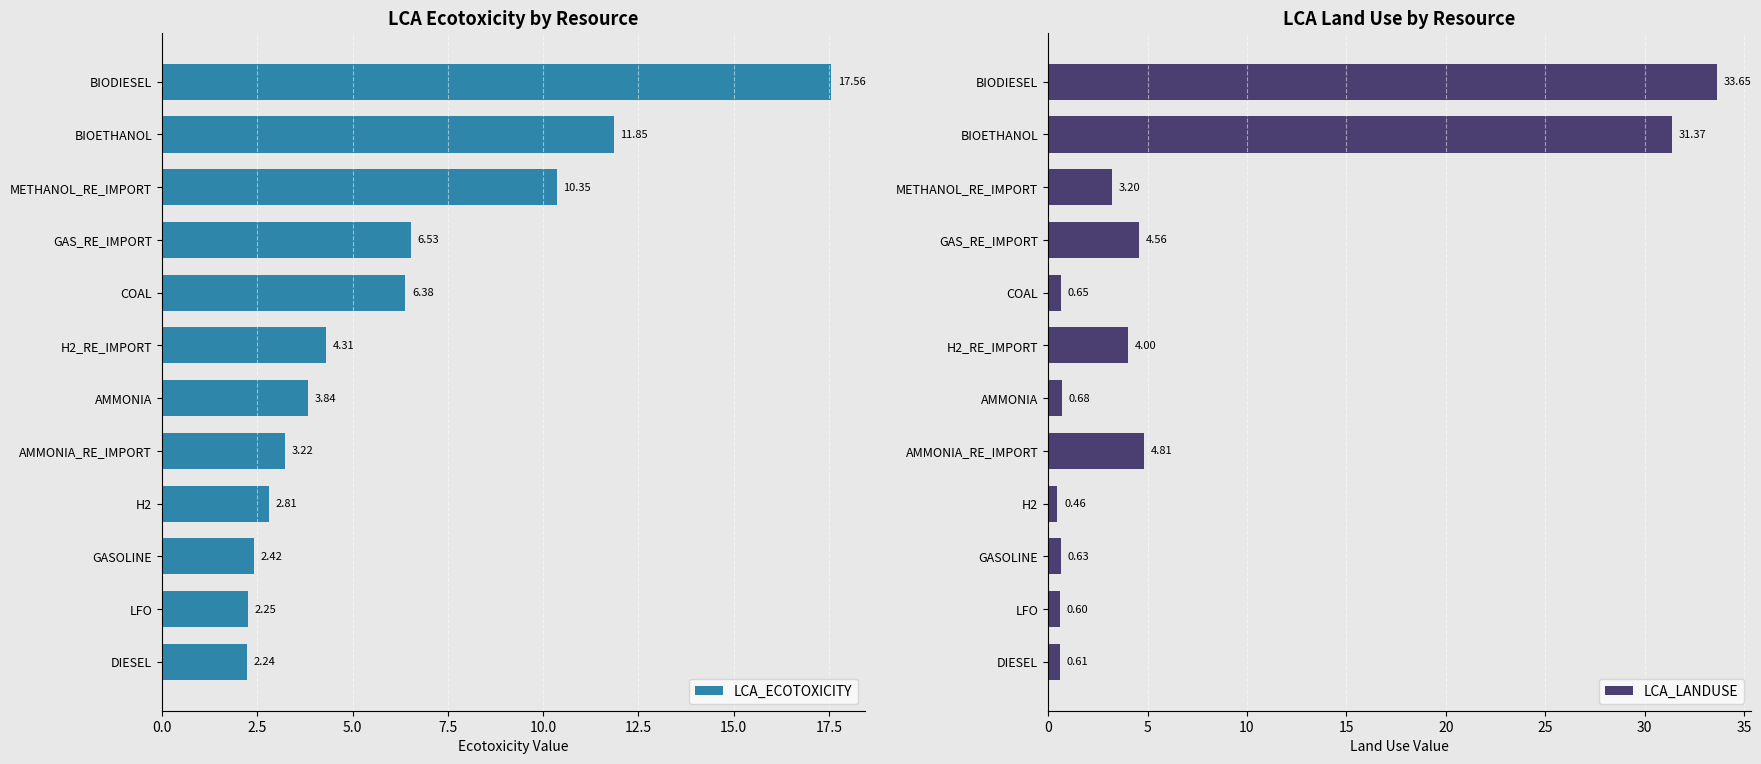

True or false: LCA_LANDUSE has a value of 3.2 at METHANOL_RE_IMPORT.

True